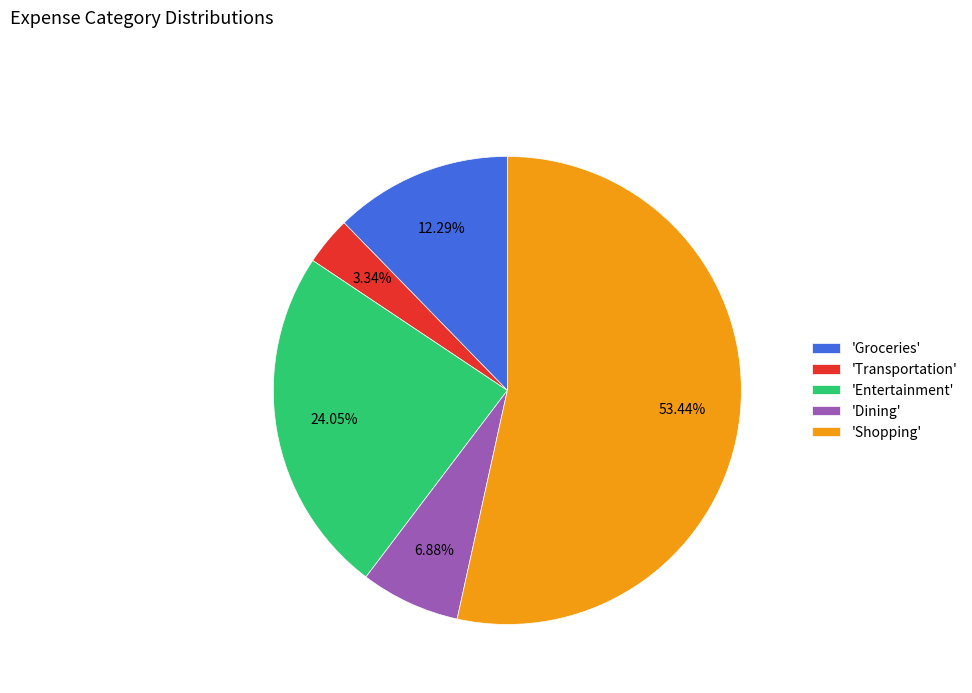

Which category has the biggest portion of the pie?

'Shopping'